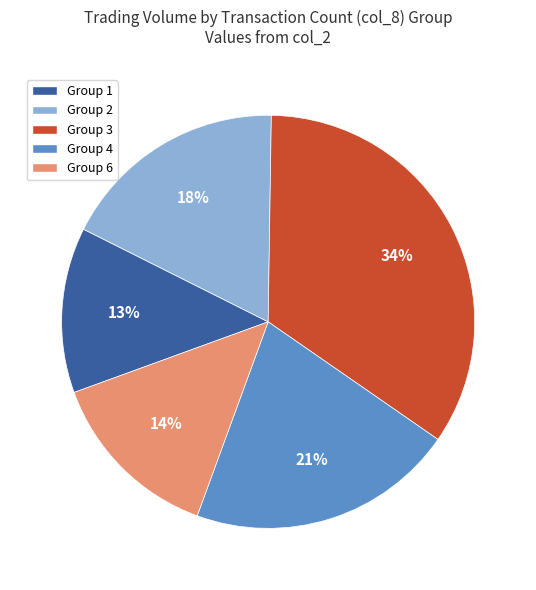

Which slice is the largest?

Group 3